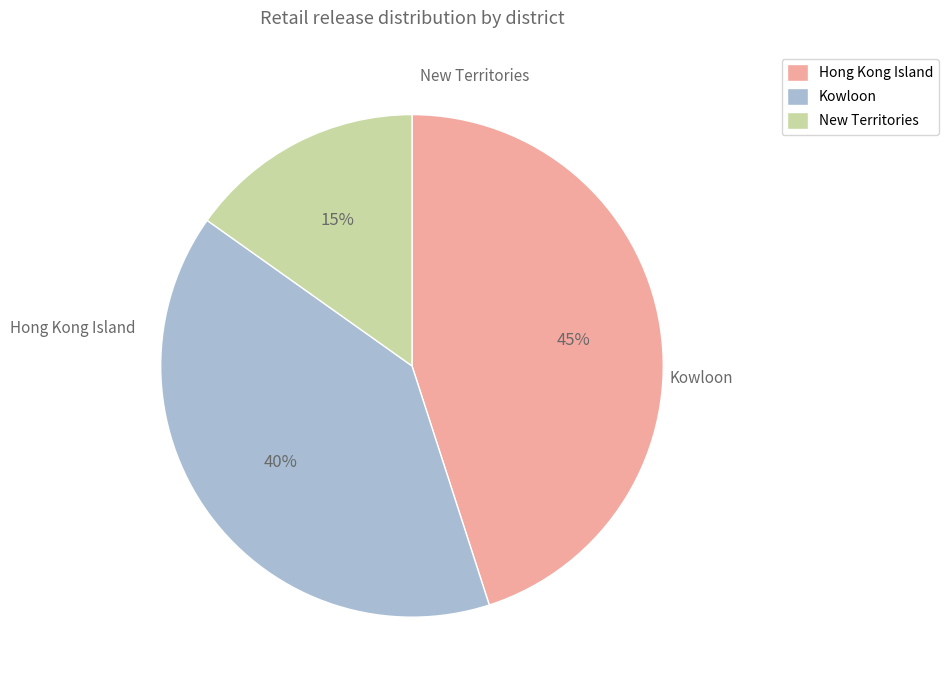

Does any single category account for the majority?

No